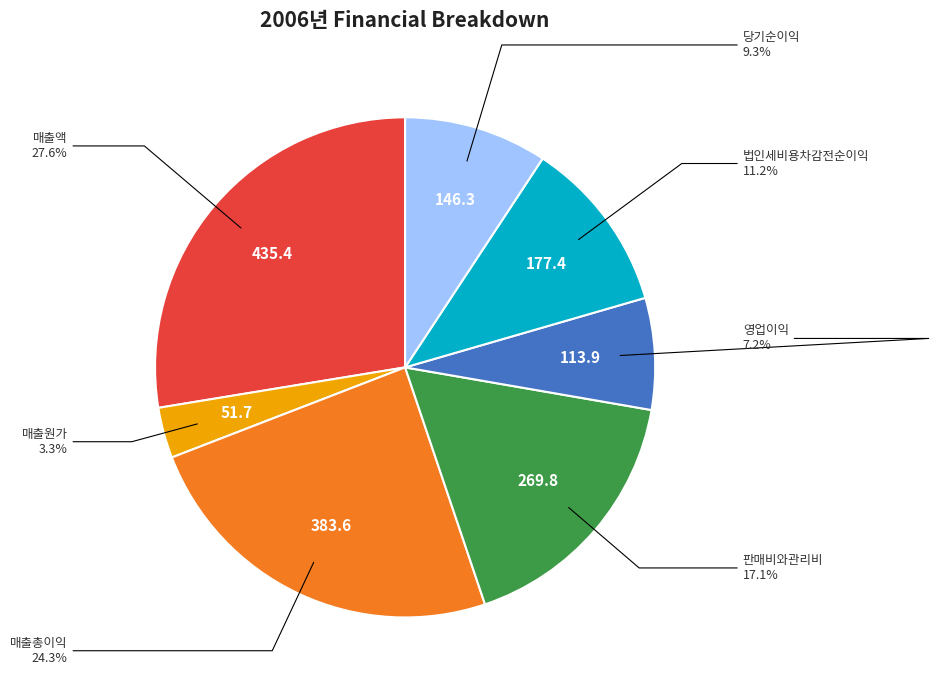

Is there any slice that represents more than half of the pie?

No